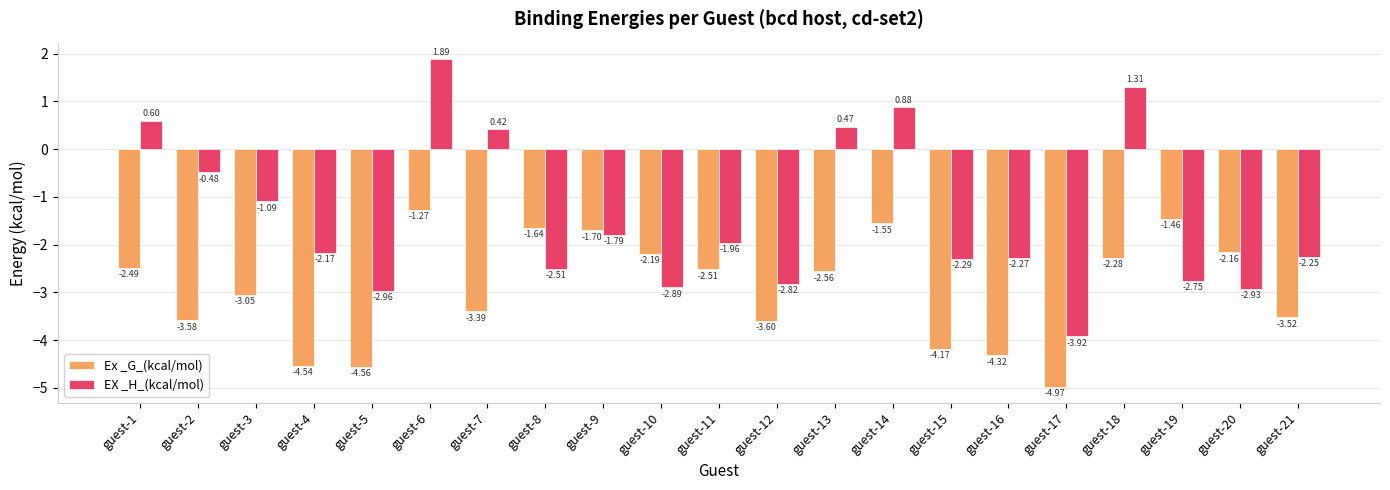

What are all the series names shown in the legend?

Ex _G_(kcal/mol), EX _H_(kcal/mol)